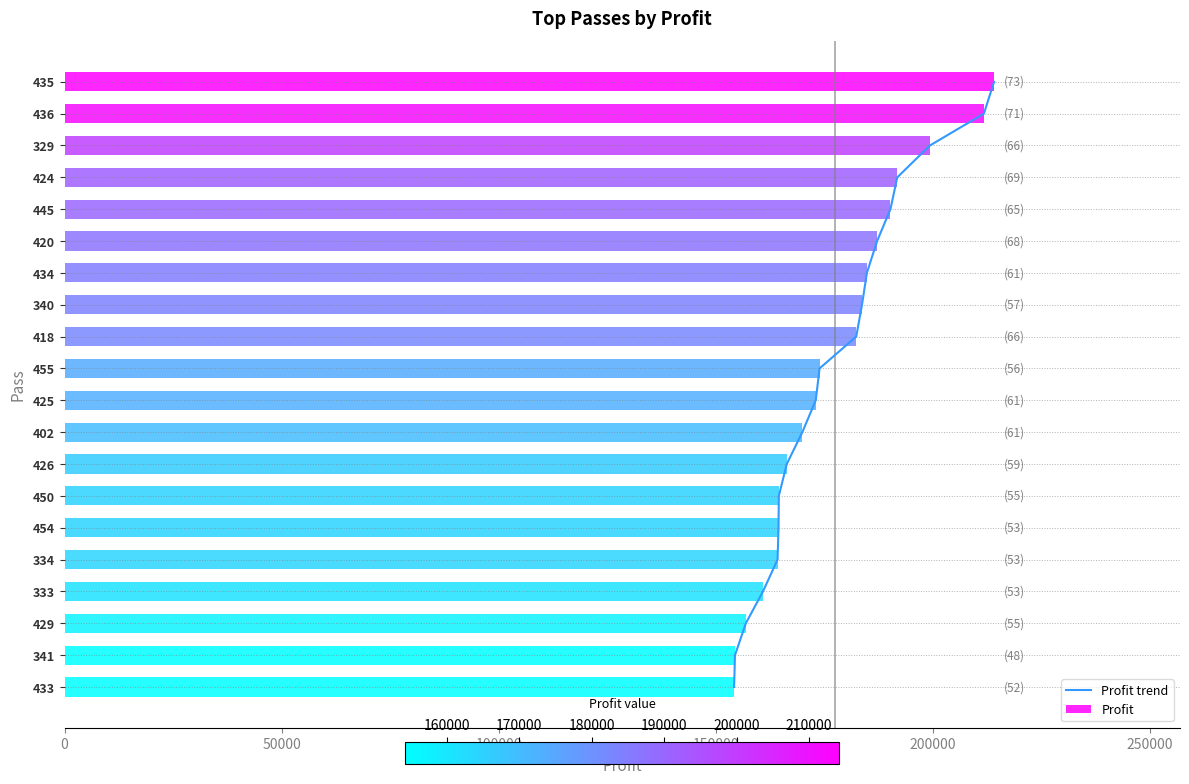

The value of Profit at 435 is 343246. True or false?

False